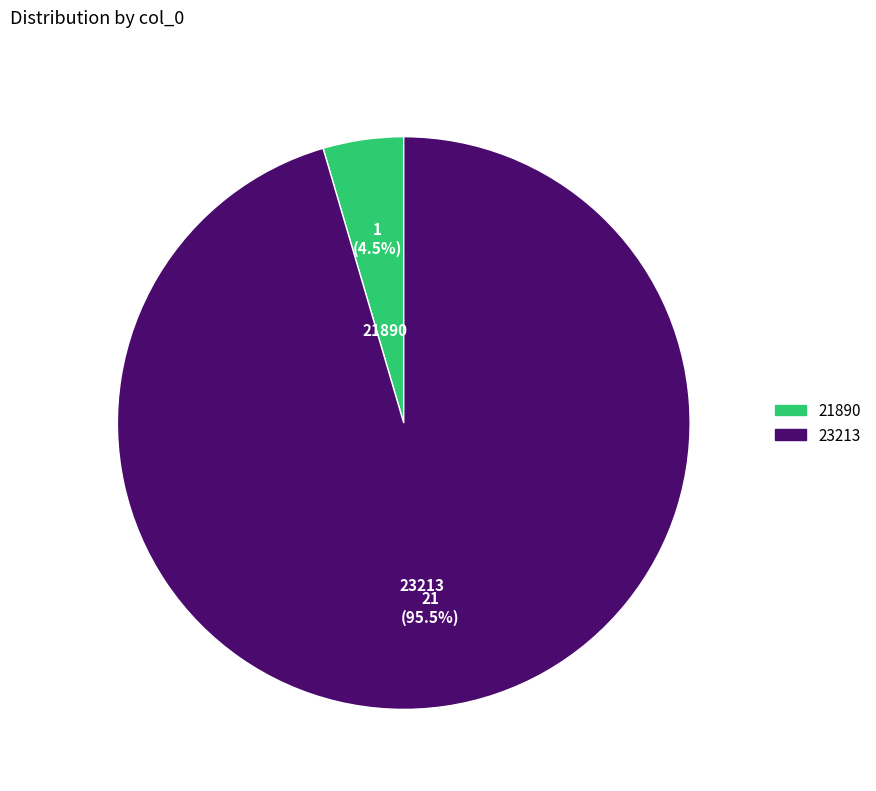

Does 21890 account for over 50% of the chart?

No